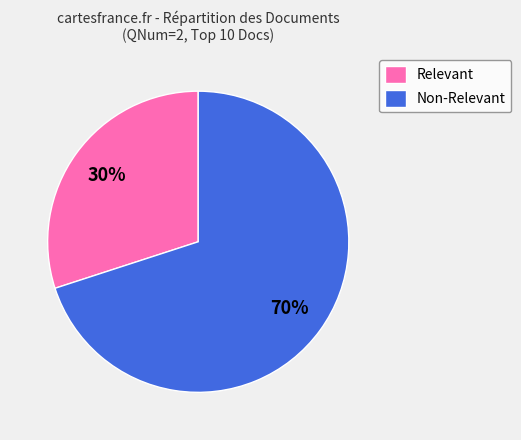

Count the number of slices in the pie.

2